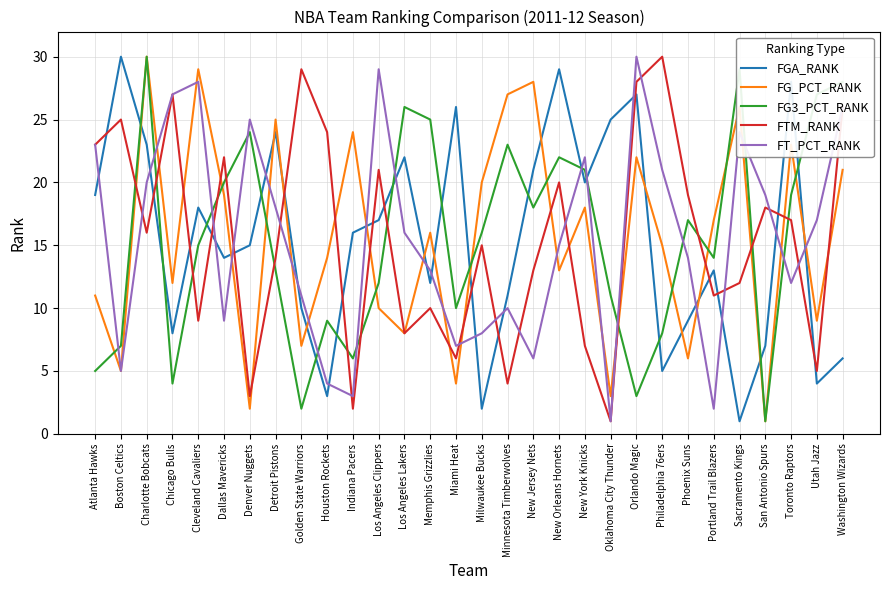

What is the sum of all FGA_RANK values?

465